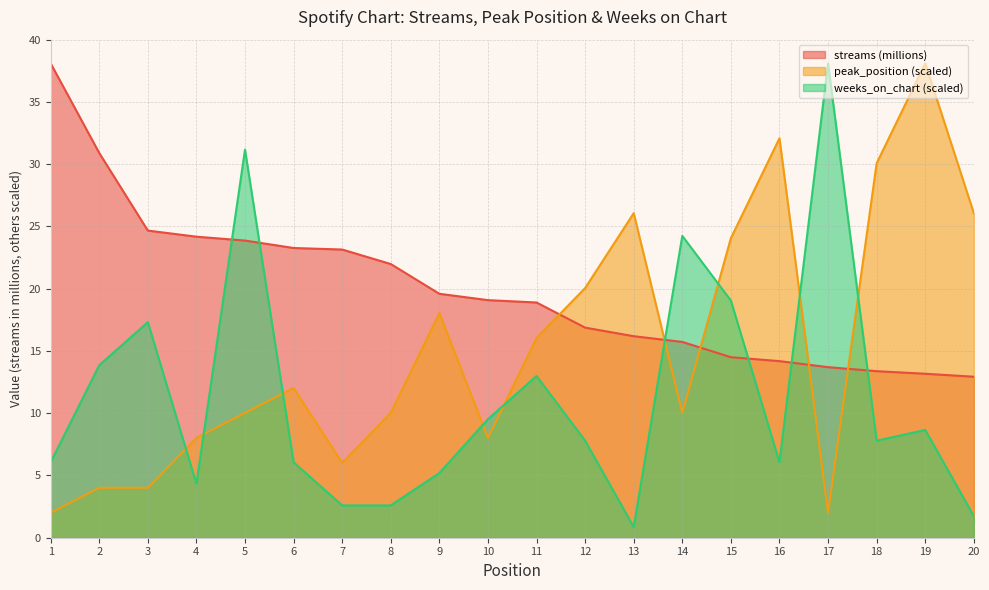

The value of weeks_on_chart at 6 is 6.1. True or false?

True